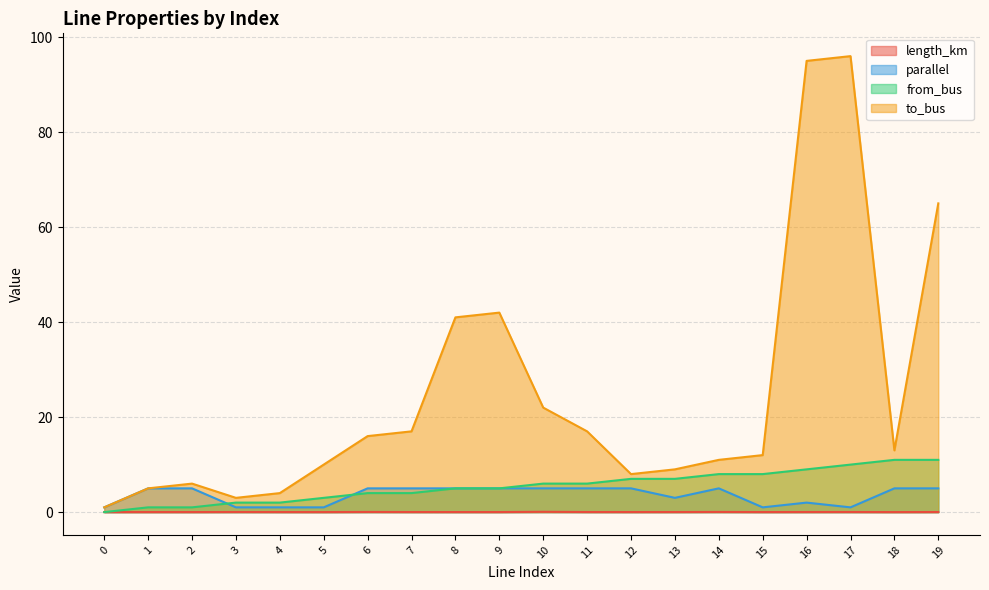

What are all the series names shown in the legend?

length_km, parallel, from_bus, to_bus